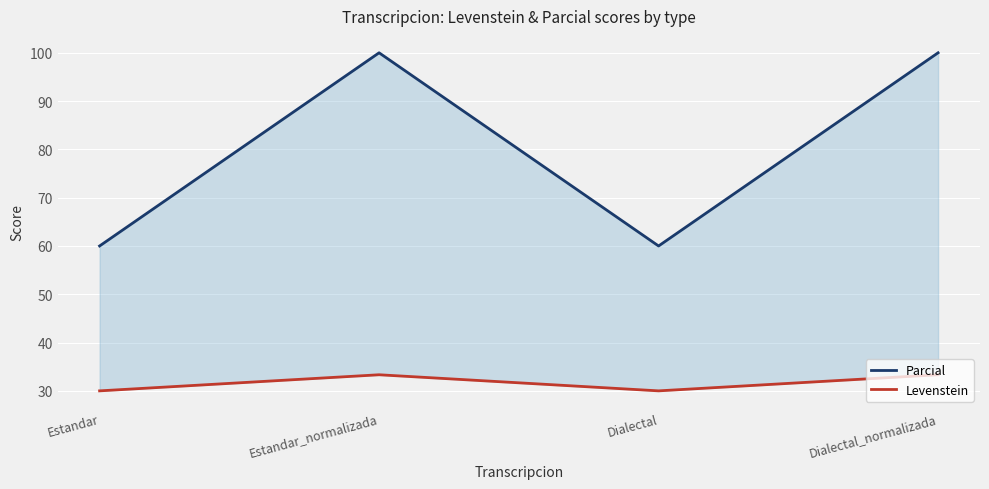

Count the number of categories in the chart.

4